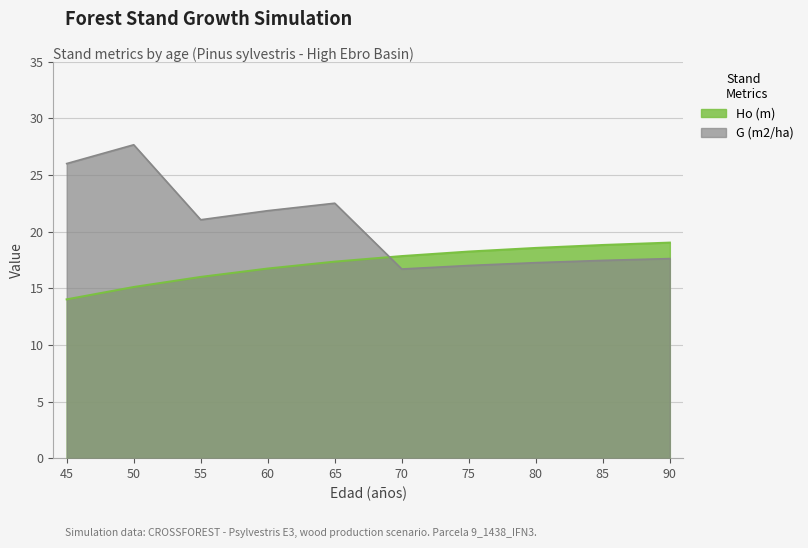

At which category is the sum across all series the highest?

50